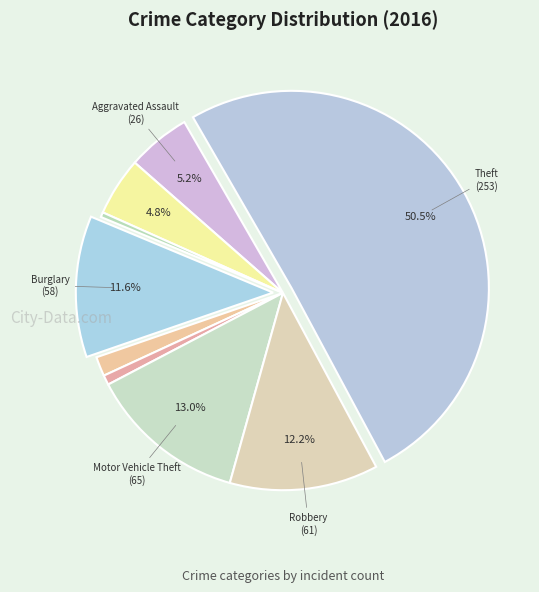

Count the number of slices in the pie.

9